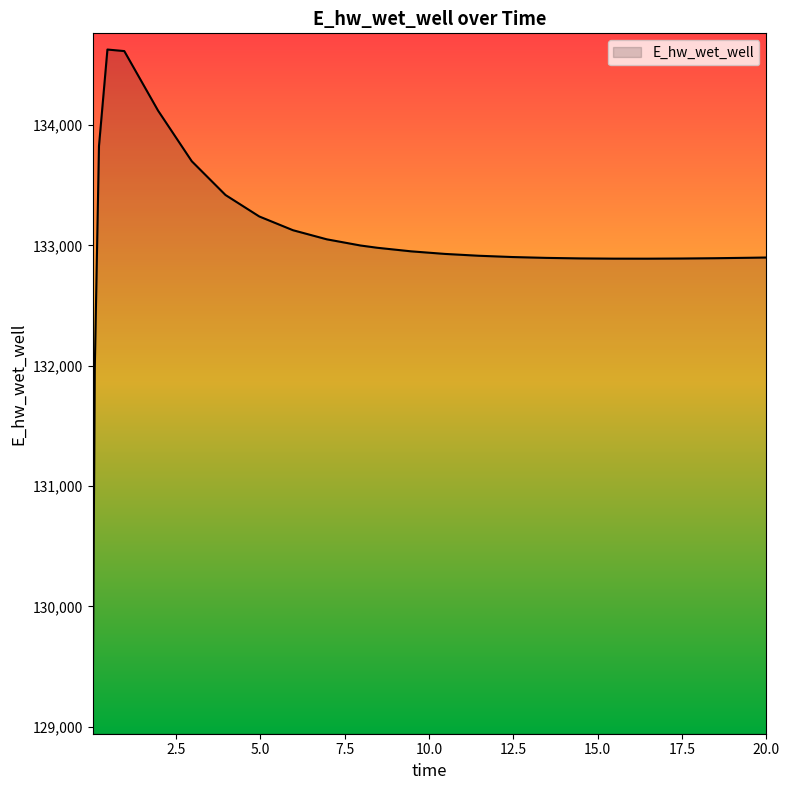

What is the difference between the maximum and minimum values?

5557.1